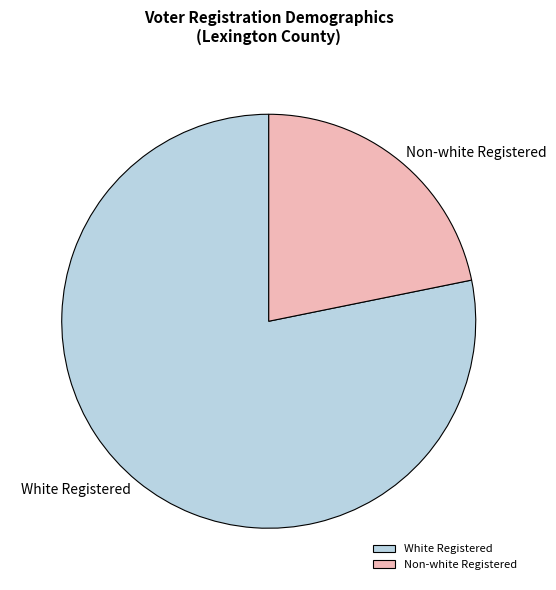

What is the ratio of the value at Non-white Registered to the value at White Registered?

0.3